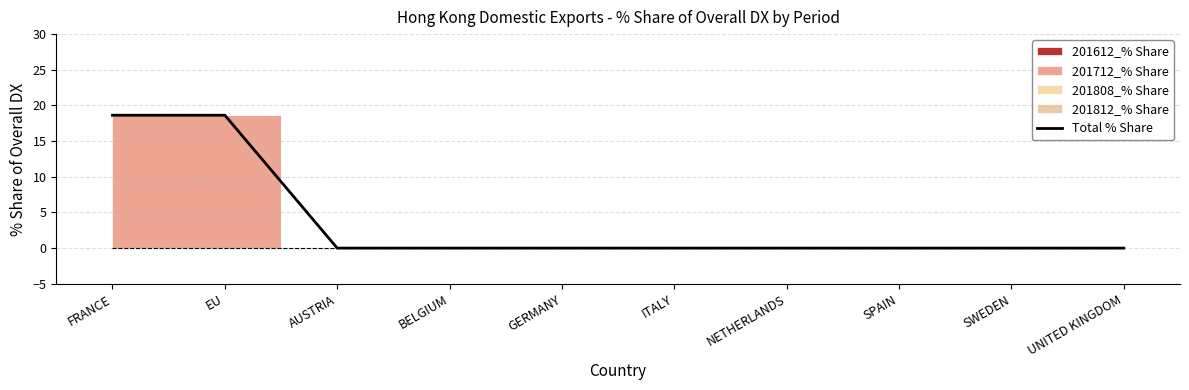

True or false: there are more than 0 points higher than both neighbors.

False